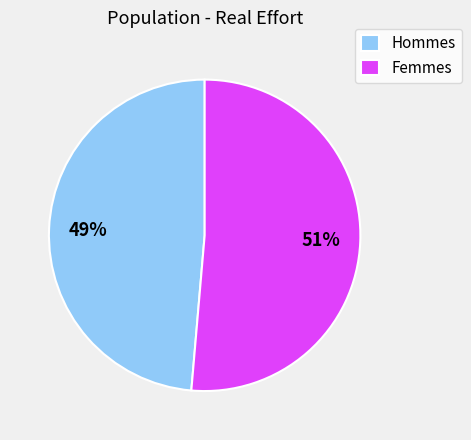

True or false: Hommes accounts for 40% of the total.

False